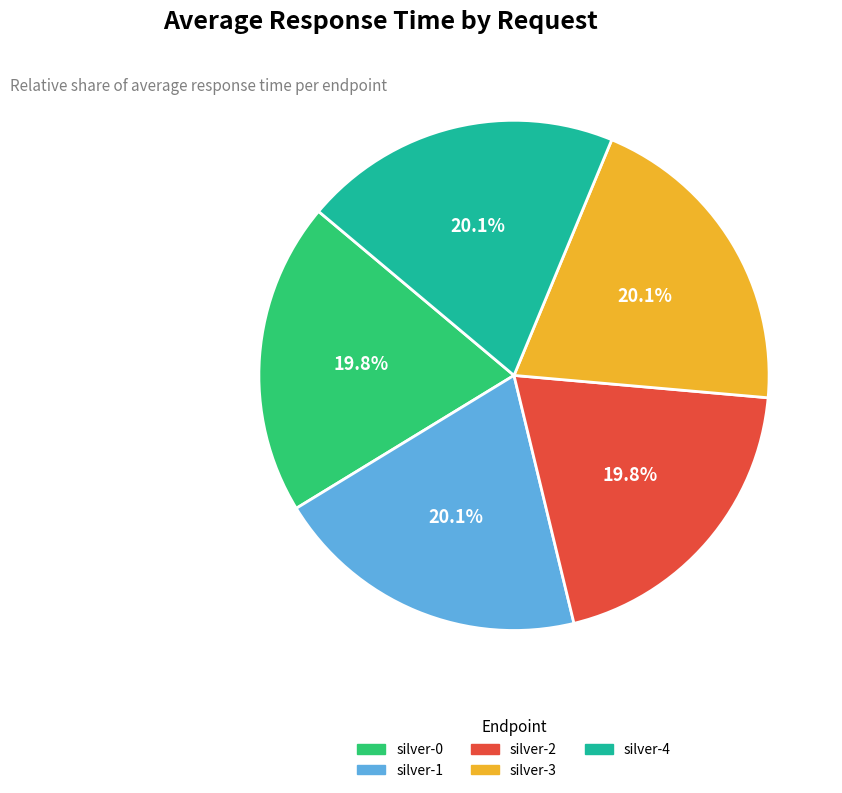

Approximately how many times larger is the value at silver-0 compared to silver-1?

1.0